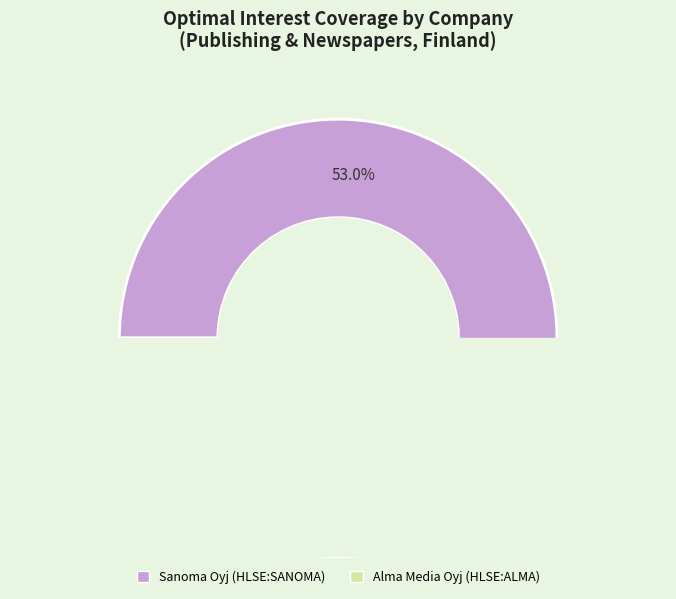

True or false: Alma Media Oyj (HLSE:ALMA) accounts for 47% of the total.

True